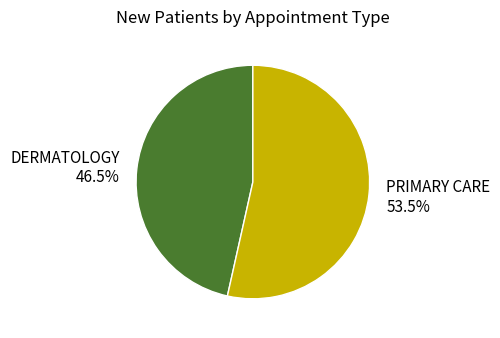

Is it true that DERMATOLOGY is 33% of the pie?

False